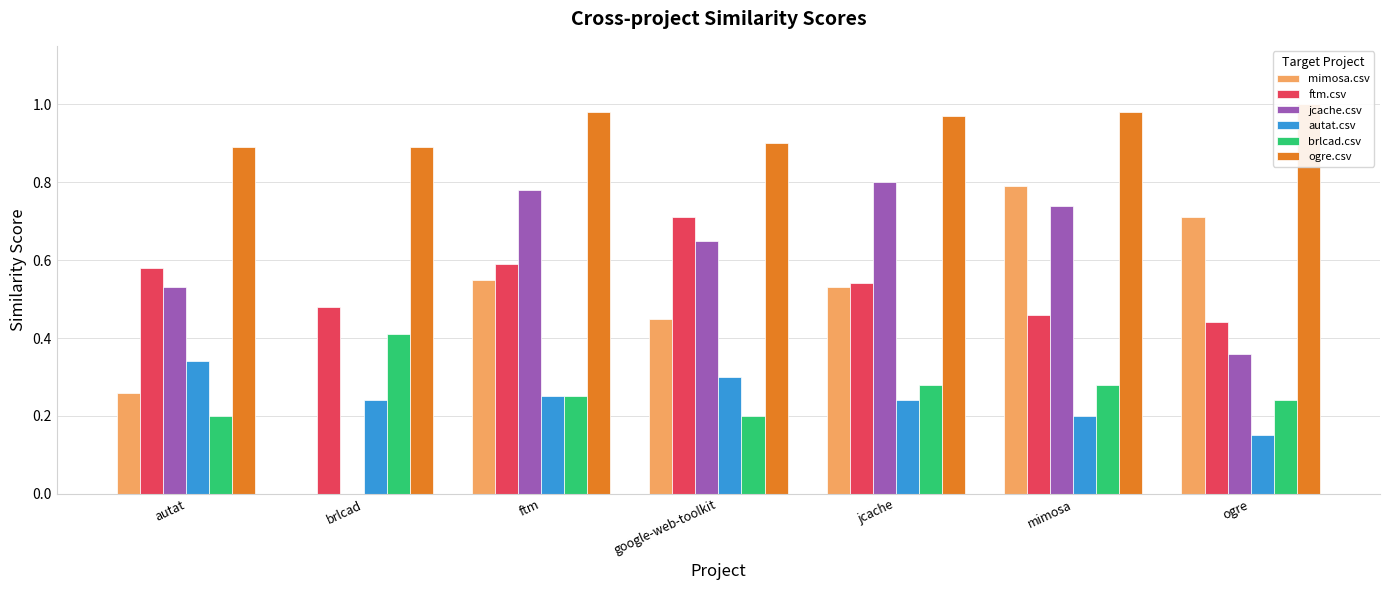

What is the maximum value shown in the chart?

1.0